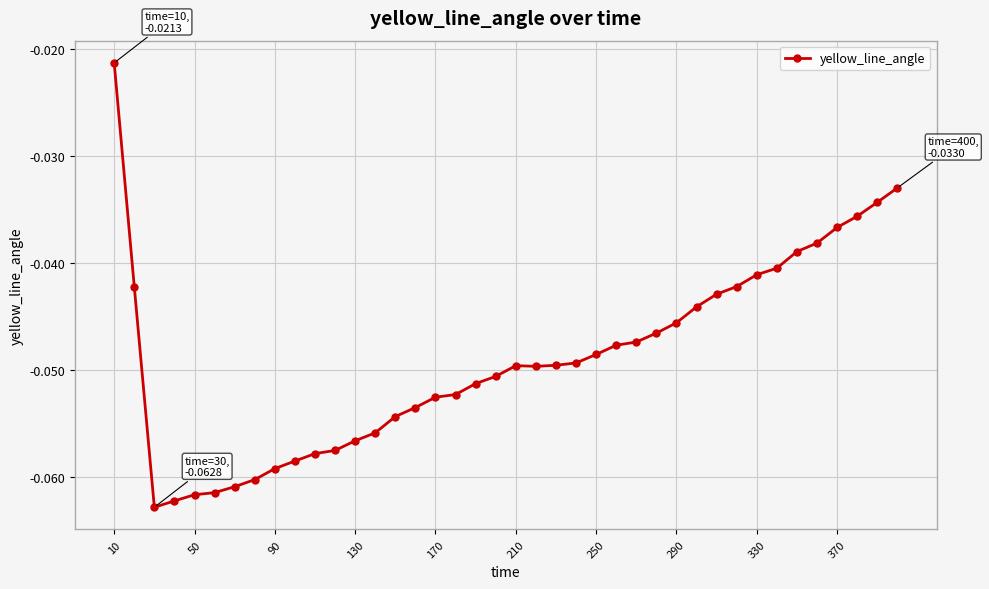

What is the sum of all values?

-2.0